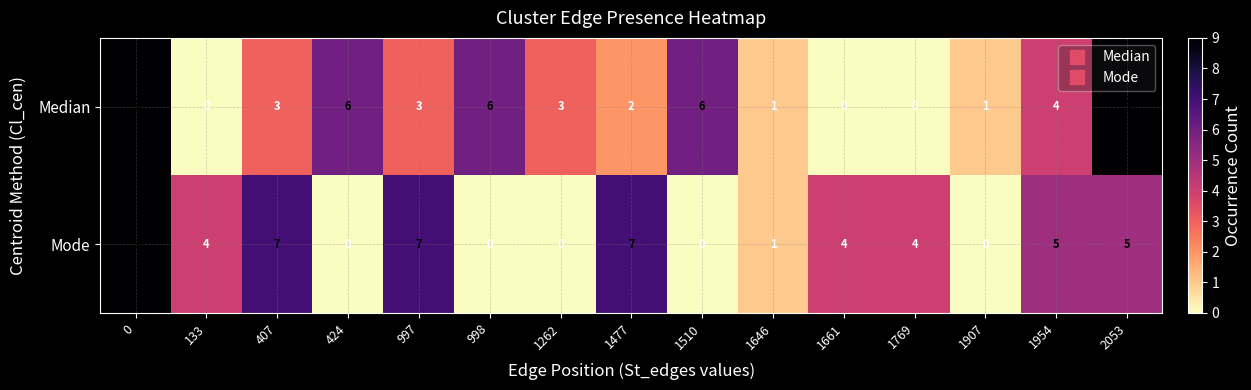

What is the average value of the Mode series?

4